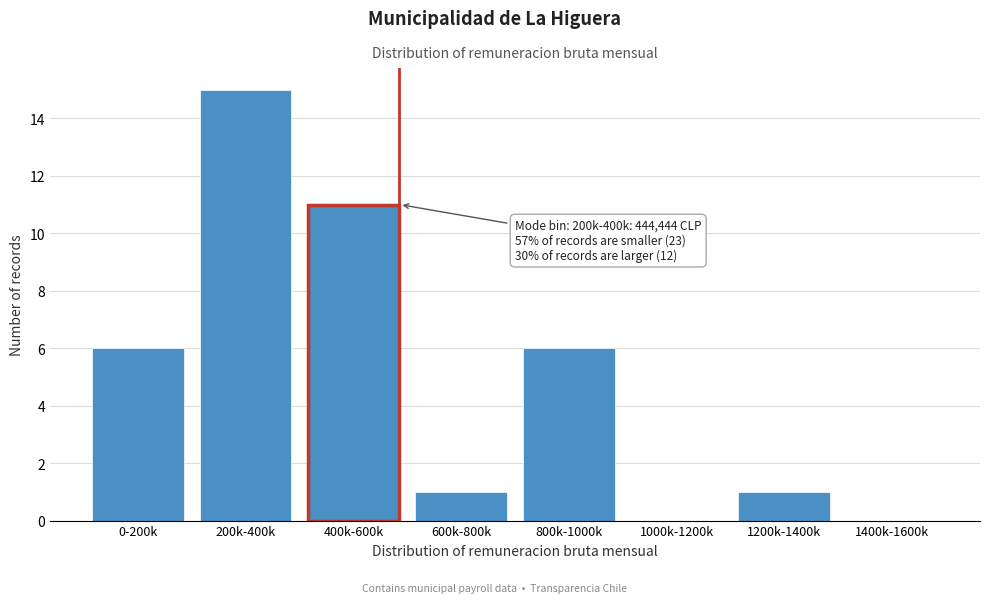

Reading left to right, list all the values displayed in this chart.

0-200k=6	200k-400k=15	400k-600k=11	600k-800k=1	800k-1000k=6	1000k-1200k=0	1200k-1400k=1	1400k-1600k=0